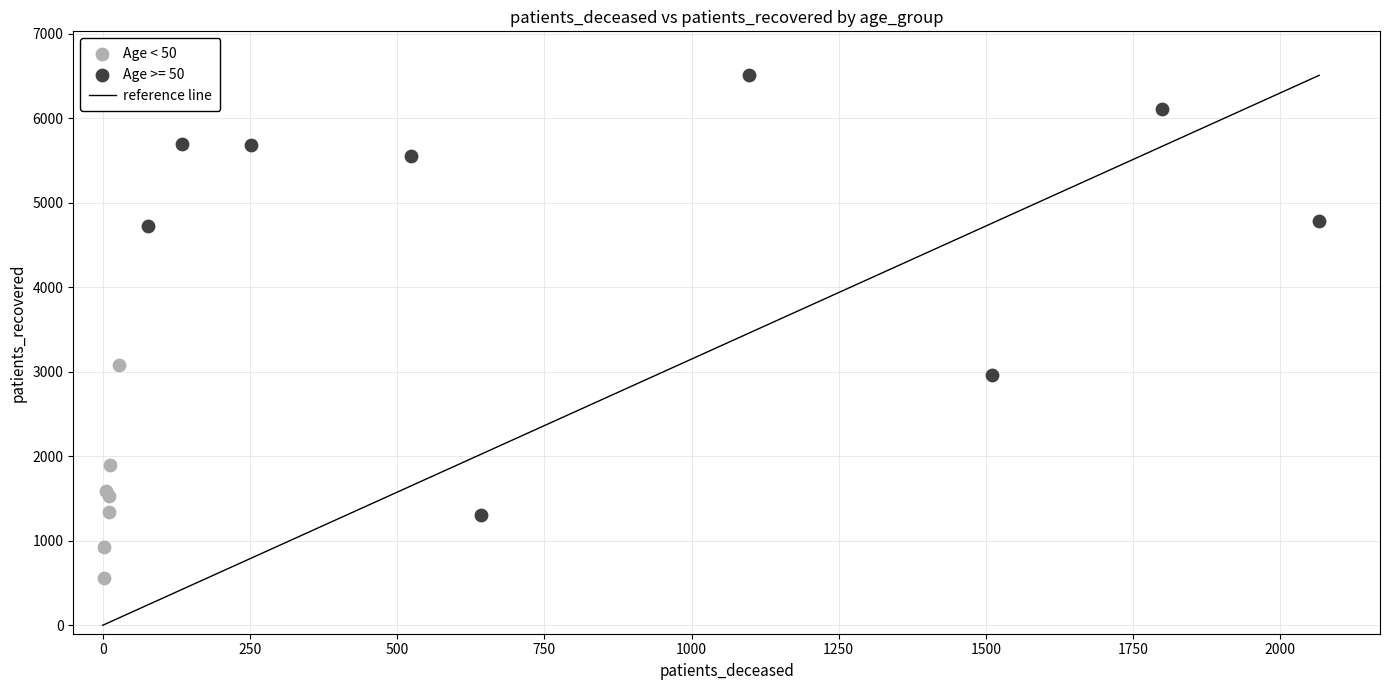

Which series reaches the minimum Y coordinate?

Age < 50